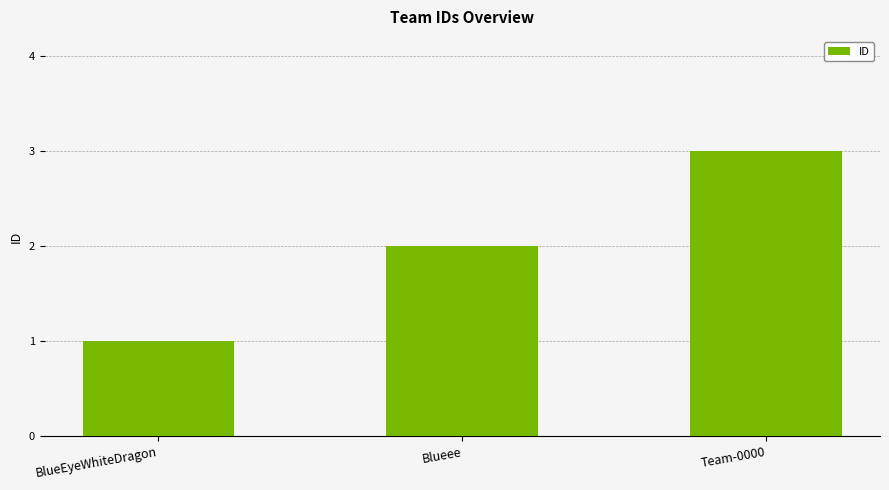

The value at Team-0000 is 2. True or false?

False